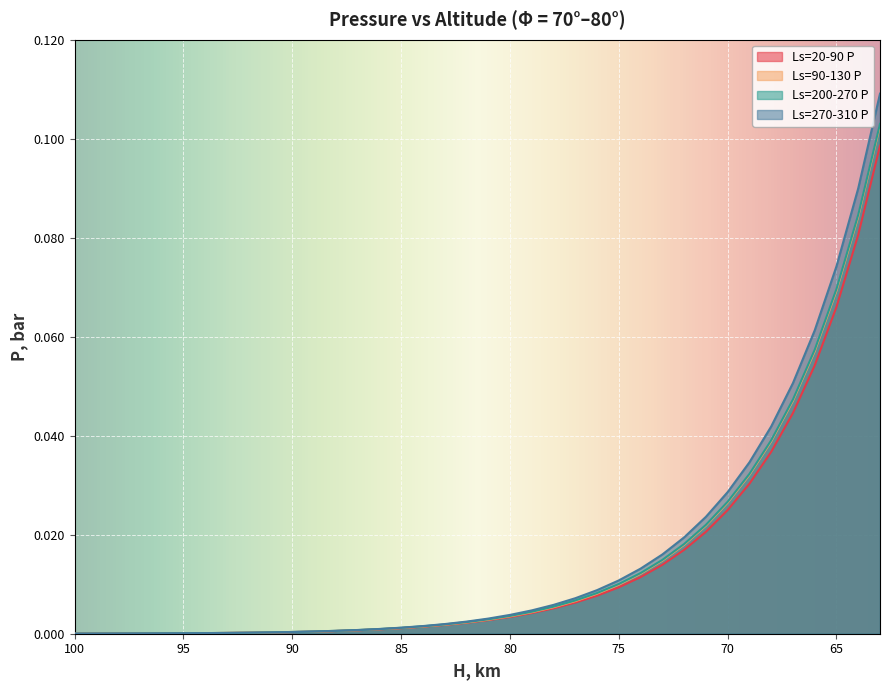

Reading right to left, extract all data points from this chart.

Ls=20-90 P: 0.1	0.1	0.1	0.1	0.0	0.0	0.0	0.0	0.0	0.0	0.0	0.0	0.0	0.0	0.0	0.0	0.0	0.0	0.0	0.0	0.0	0.0	0.0	0.0	0.0	0.0	0.0	0.0	0.0	0.0	0.0	0.0	0.0	0.0	0.0	0.0	0.0	0.0
Ls=90-130 P: 0.1	0.1	0.1	0.1	0.0	0.0	0.0	0.0	0.0	0.0	0.0	0.0	0.0	0.0	0.0	0.0	0.0	0.0	0.0	0.0	0.0	0.0	0.0	0.0	0.0	0.0	0.0	0.0	0.0	0.0	0.0	0.0	0.0	0.0	0.0	0.0	0.0	0.0
Ls=200-270 P: 0.1	0.1	0.1	0.1	0.0	0.0	0.0	0.0	0.0	0.0	0.0	0.0	0.0	0.0	0.0	0.0	0.0	0.0	0.0	0.0	0.0	0.0	0.0	0.0	0.0	0.0	0.0	0.0	0.0	0.0	0.0	0.0	0.0	0.0	0.0	0.0	0.0	0.0
Ls=270-310 P: 0.1	0.1	0.1	0.1	0.1	0.0	0.0	0.0	0.0	0.0	0.0	0.0	0.0	0.0	0.0	0.0	0.0	0.0	0.0	0.0	0.0	0.0	0.0	0.0	0.0	0.0	0.0	0.0	0.0	0.0	0.0	0.0	0.0	0.0	0.0	0.0	0.0	0.0